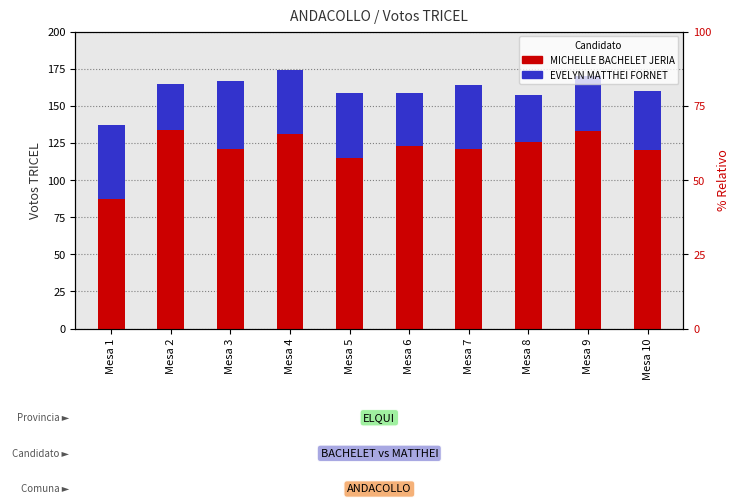

Between Mesa 2 and Mesa 8, which series saw the biggest shift?

MICHELLE BACHELET JERIA